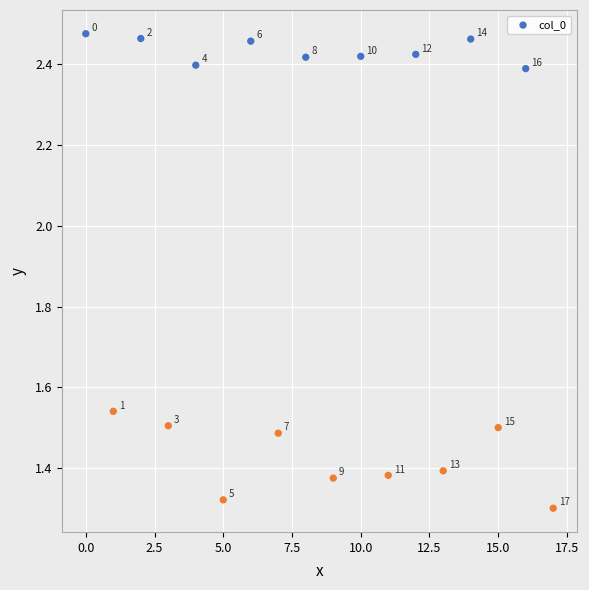

What is the range of Y values (max minus min)?

1.2